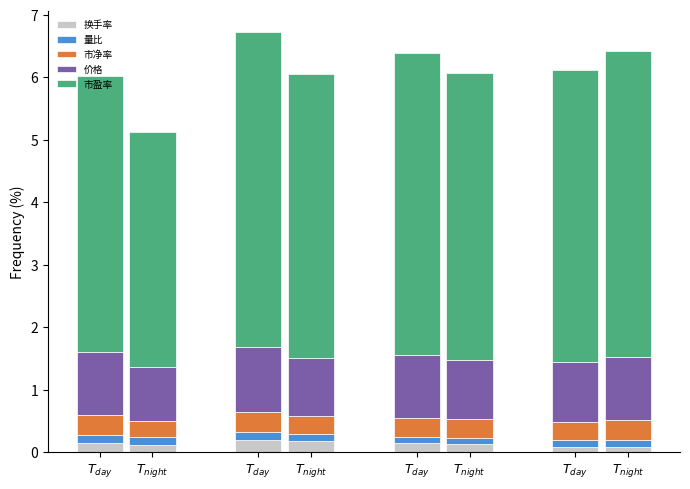

Is the value of 价格 at $T_{day}$ greater than the value of 市净率 at $T_{night}$?

Yes